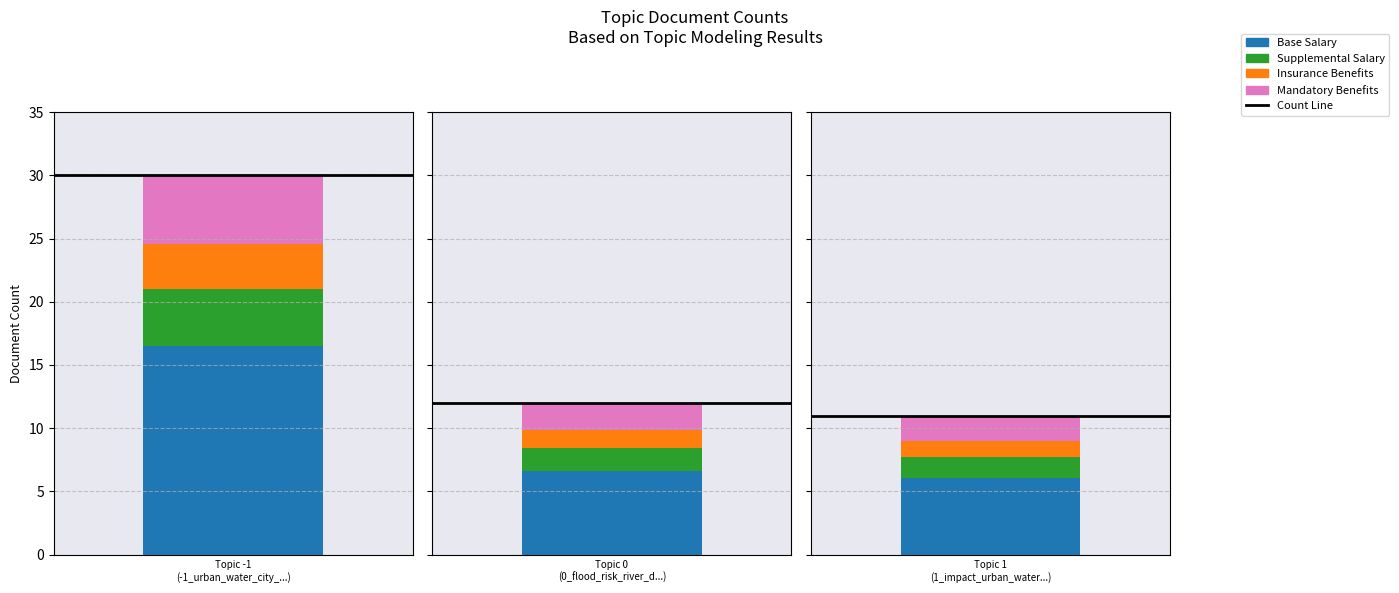

Which category has the highest value in the Insurance Benefits series?

-1